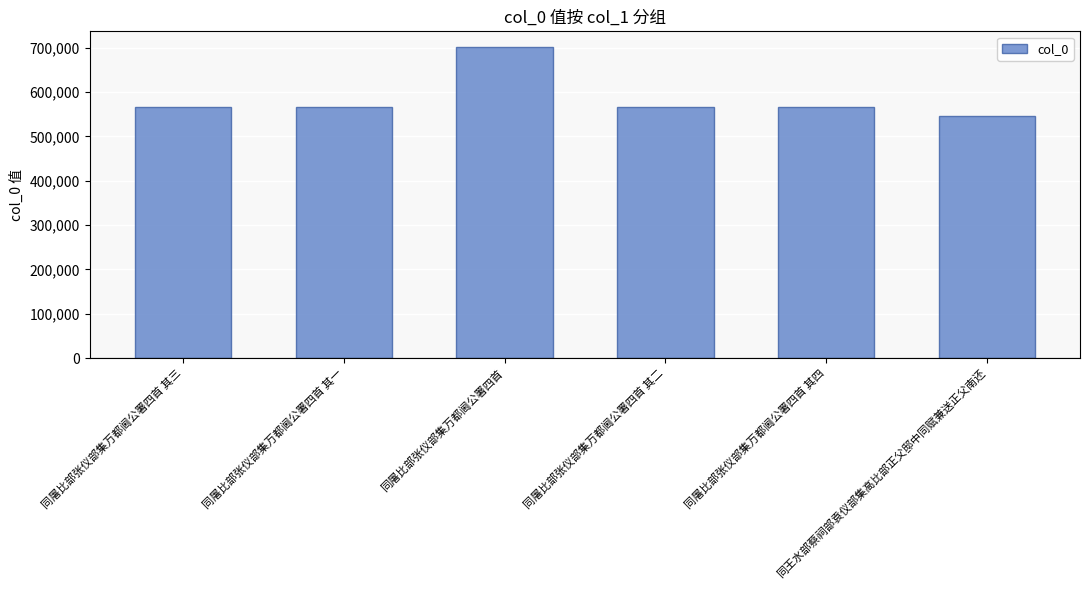

Are the bars horizontal?

No